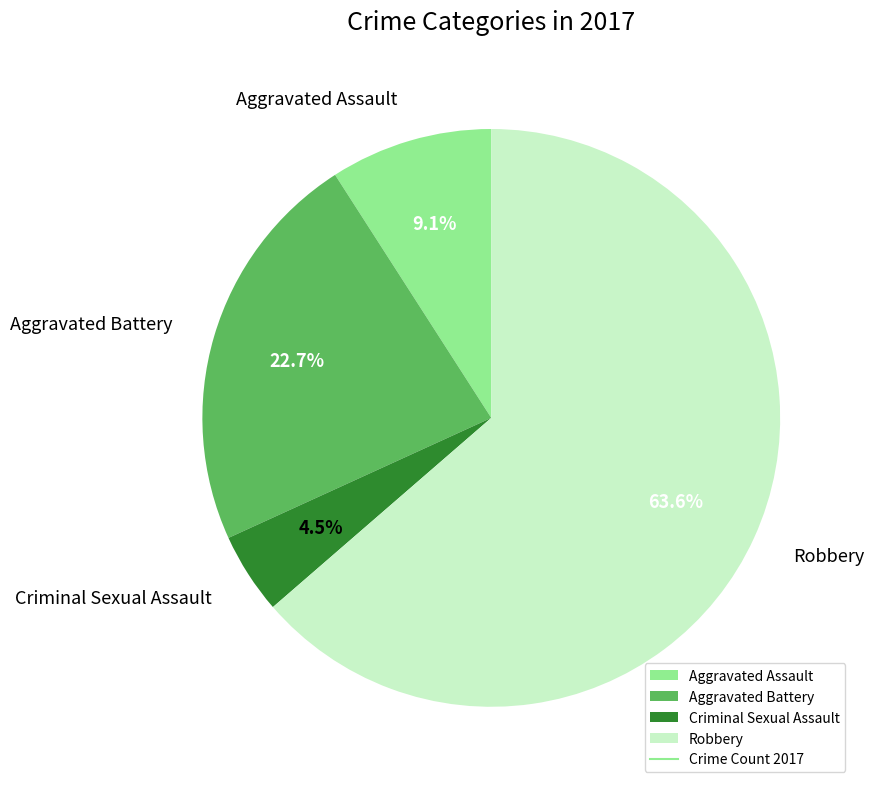

Between Aggravated Battery and Robbery, which is larger?

Robbery